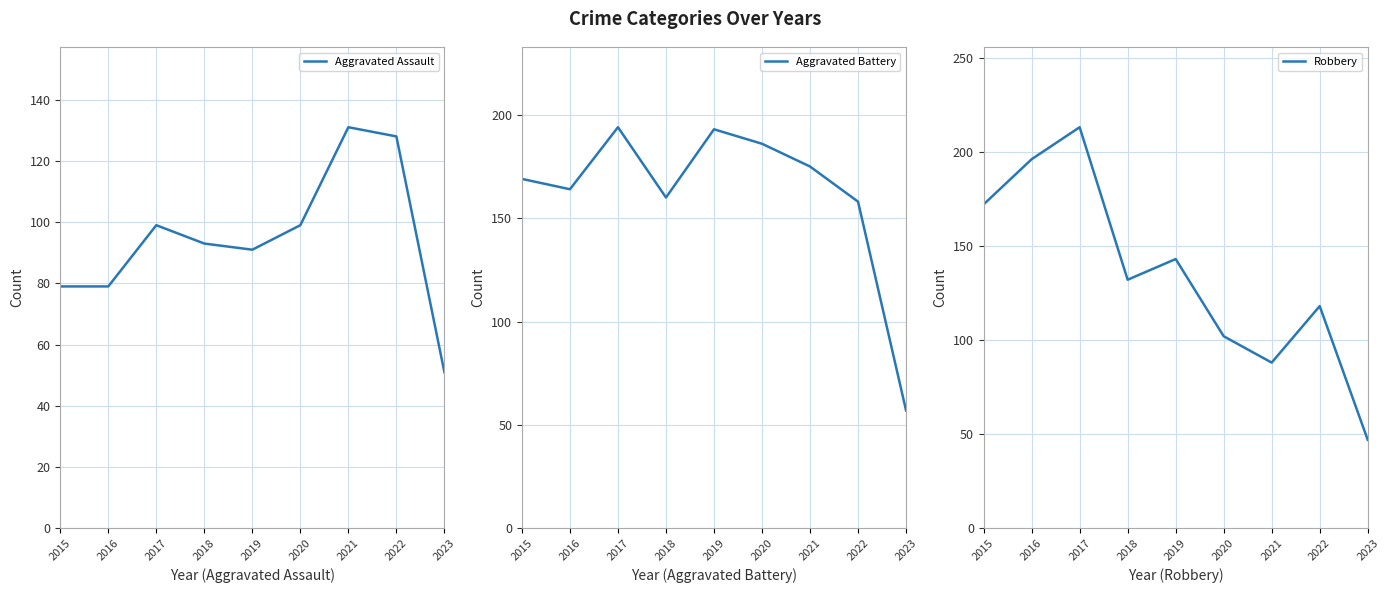

How many categories are shown in the chart?

9